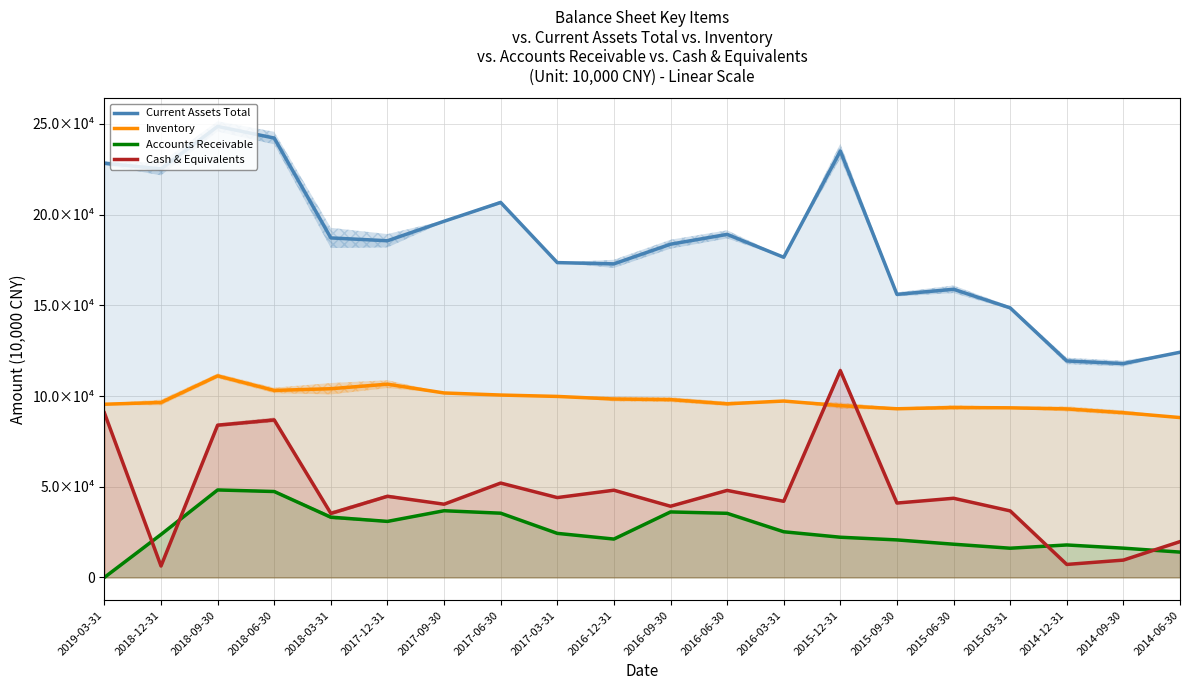

True or false: Accounts Receivable and Current Assets Total cross at least once.

False